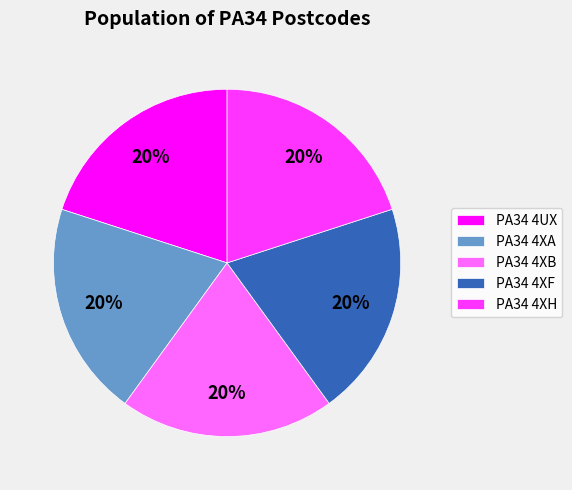

What percentage is the PA34 4XH slice, to the nearest percent?

20%